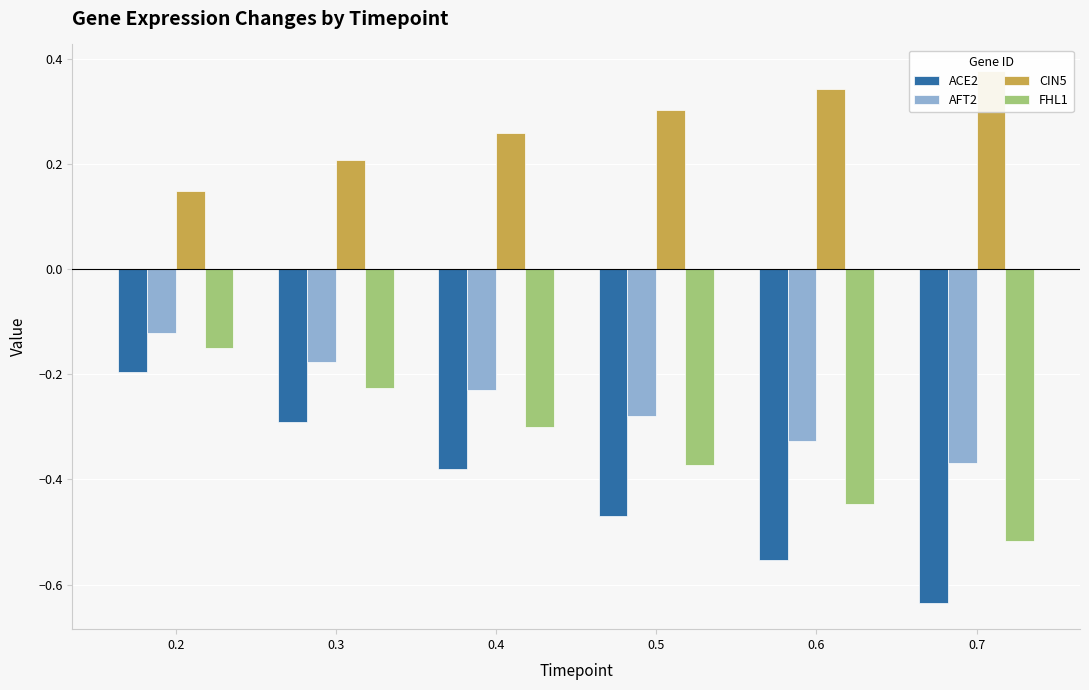

Is the value of ACE2 at 0.4 greater than the value of CIN5 at 0.2?

No